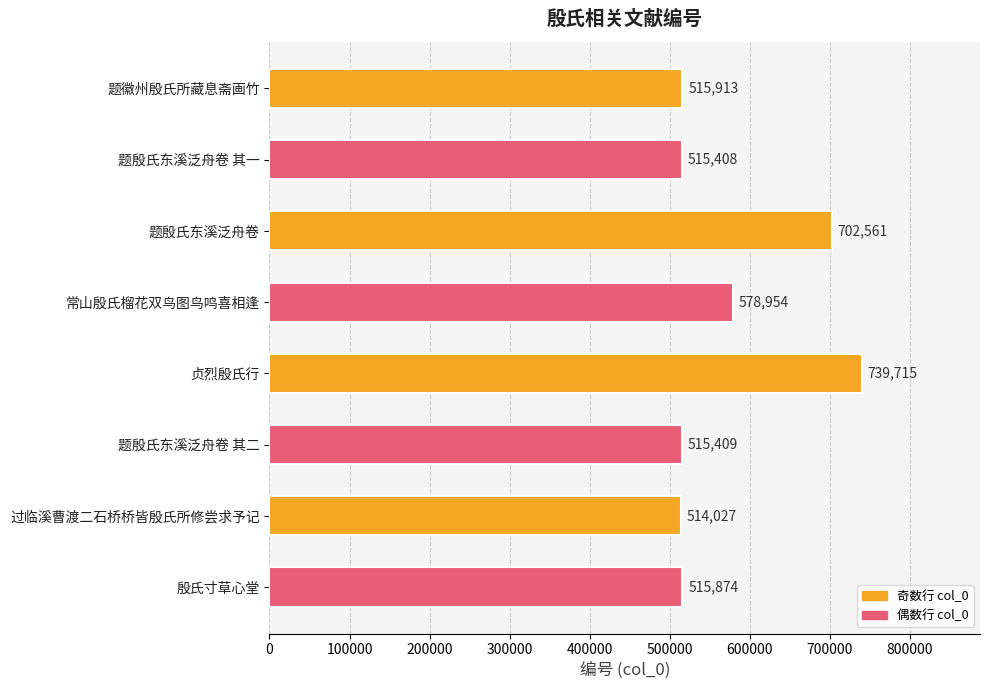

True or false: the data shows 739715 at 贞烈殷氏行.

True